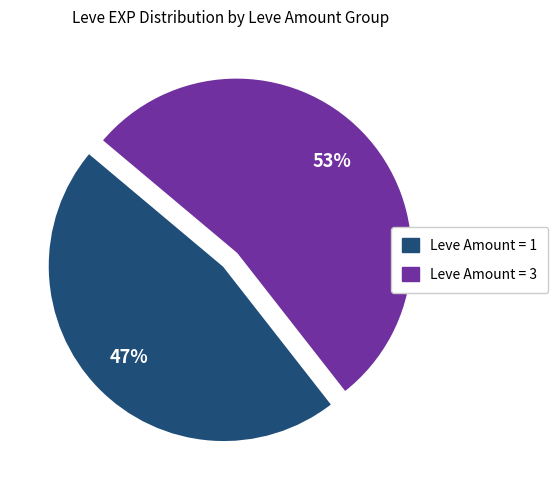

What is the smallest slice in the pie chart?

Leve Amount = 1